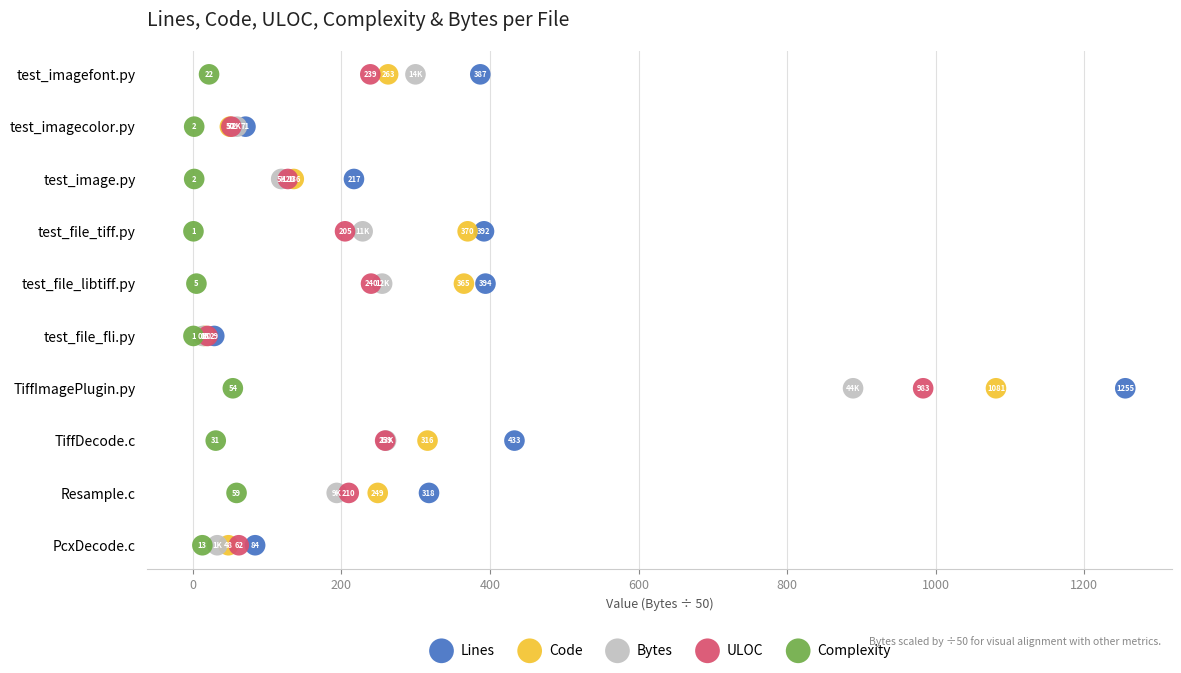

What are all the series names shown in the legend?

Lines, Code, Bytes, ULOC, Complexity